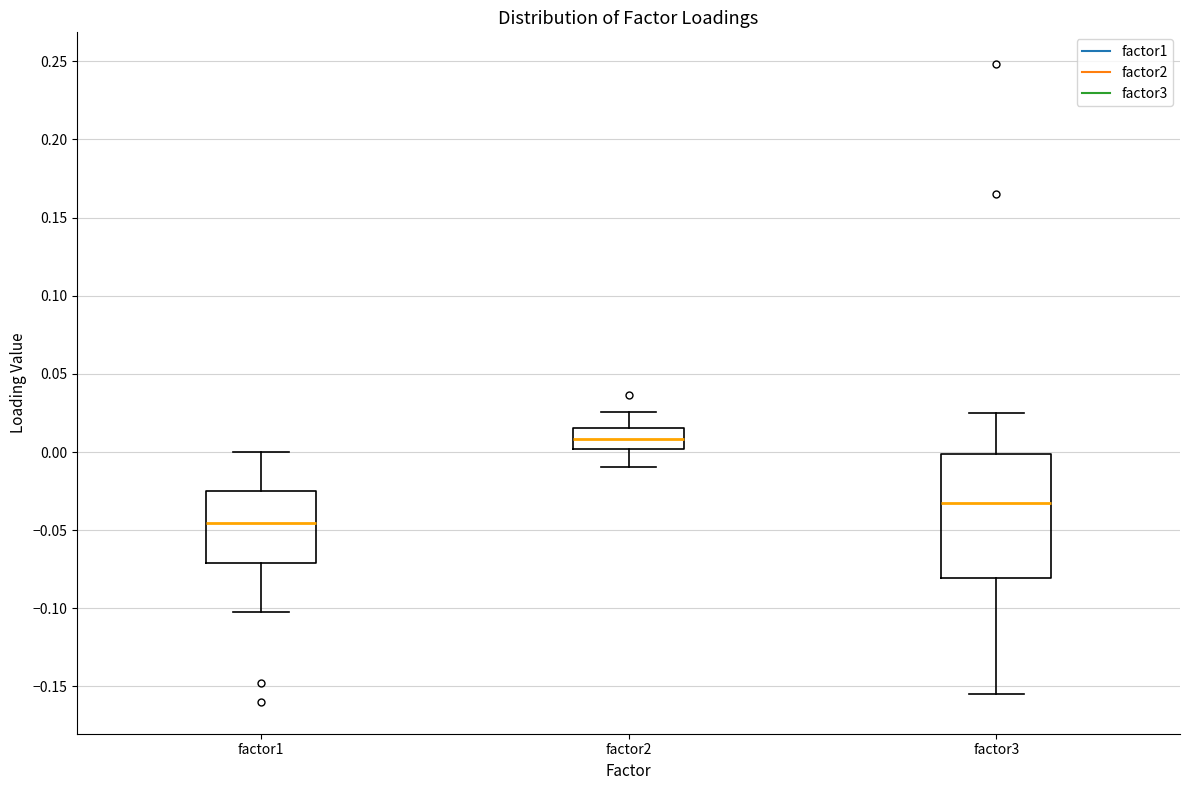

Which box is the tallest, from its lower edge to its upper edge?

factor3